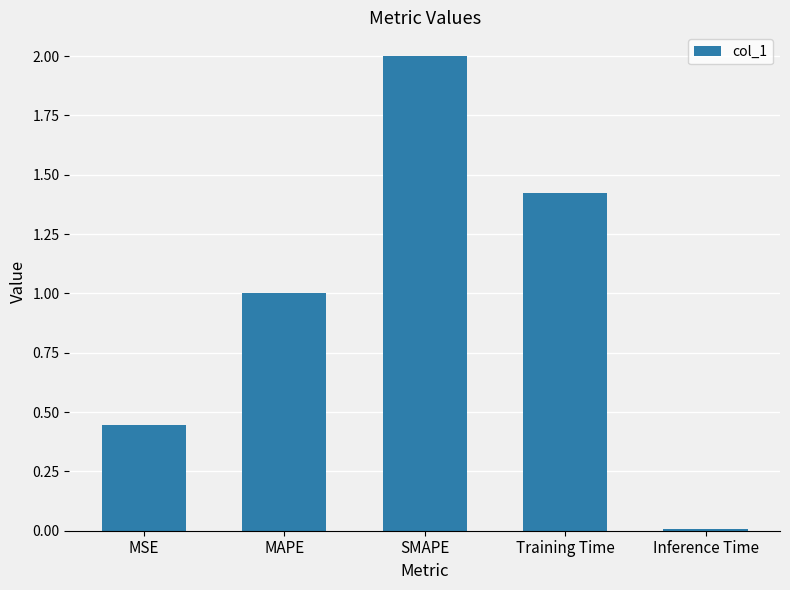

Which category has the lowest value across all series?

Inference Time